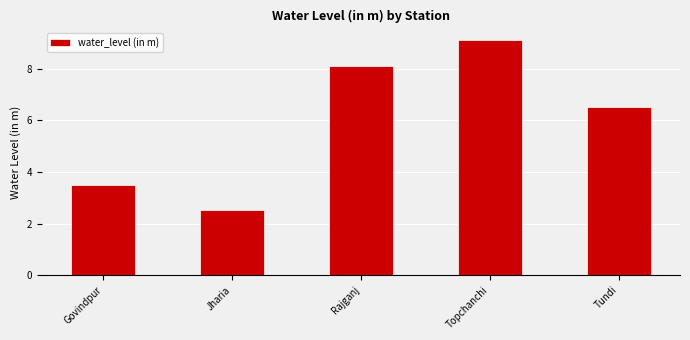

At which category does the chart reach its minimum across all series?

Jharia